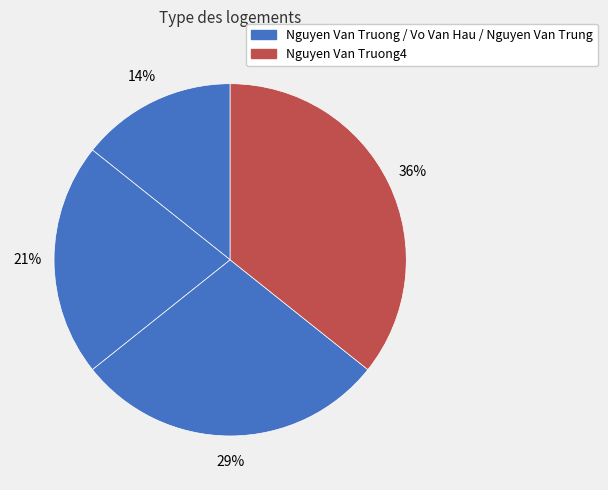

How many segments does this pie chart have?

4